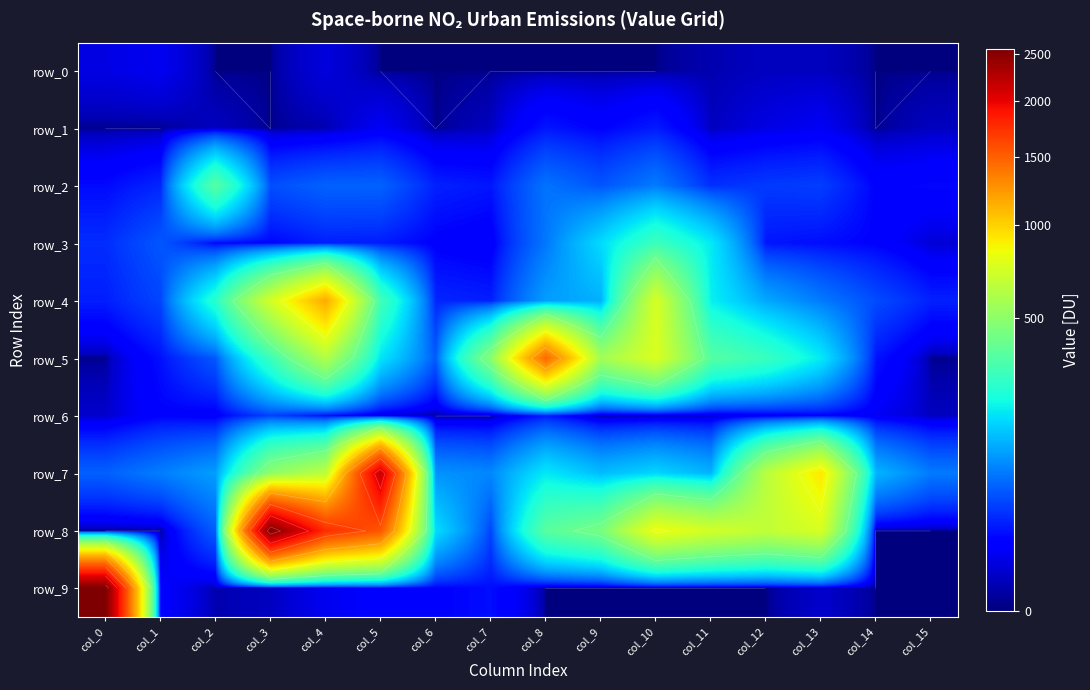

Reading left to right, list all the values displayed in this chart.

row_0: col_0=6	col_1=8	col_2=0	col_3=0	col_4=5	col_5=0	col_6=0	col_7=0	col_8=0	col_9=0	col_10=0	col_11=1	col_12=2	col_13=2	col_14=0	col_15=0
row_1: col_0=0	col_1=0	col_2=2	col_3=0	col_4=1	col_5=9	col_6=0	col_7=2	col_8=21	col_9=14	col_10=23	col_11=2	col_12=6	col_13=9	col_14=0	col_15=2
row_2: col_0=17	col_1=27	col_2=355	col_3=47	col_4=59	col_5=59	col_6=25	col_7=21	col_8=71	col_9=51	col_10=77	col_11=31	col_12=36	col_13=38	col_14=14	col_15=16
row_3: col_0=30	col_1=52	col_2=16	col_3=15	col_4=24	col_5=23	col_6=13	col_7=10	col_8=74	col_9=173	col_10=296	col_11=192	col_12=21	col_13=18	col_14=14	col_15=4
row_4: col_0=24	col_1=42	col_2=255	col_3=723	col_4=1153	col_5=308	col_6=27	col_7=24	col_8=107	col_9=125	col_10=739	col_11=200	col_12=116	col_13=76	col_14=45	col_15=25
row_5: col_0=0	col_1=19	col_2=53	col_3=293	col_4=612	col_5=185	col_6=54	col_7=482	col_8=1454	col_9=562	col_10=756	col_11=354	col_12=289	col_13=192	col_14=20	col_15=0
row_6: col_0=3	col_1=14	col_2=11	col_3=40	col_4=17	col_5=5	col_6=0	col_7=0	col_8=22	col_9=0	col_10=2	col_11=3	col_12=8	col_13=13	col_14=9	col_15=2
row_7: col_0=58	col_1=79	col_2=107	col_3=503	col_4=652	col_5=2166	col_6=96	col_7=87	col_8=190	col_9=138	col_10=166	col_11=128	col_12=634	col_13=916	col_14=129	col_15=76
row_8: col_0=0	col_1=0	col_2=56	col_3=2543	col_4=1764	col_5=1540	col_6=175	col_7=42	col_8=359	col_9=440	col_10=825	col_11=724	col_12=665	col_13=744	col_14=0	col_15=0
row_9: col_0=2554	col_1=12	col_2=1	col_3=2	col_4=8	col_5=12	col_6=14	col_7=18	col_8=0	col_9=0	col_10=0	col_11=0	col_12=0	col_13=3	col_14=0	col_15=0